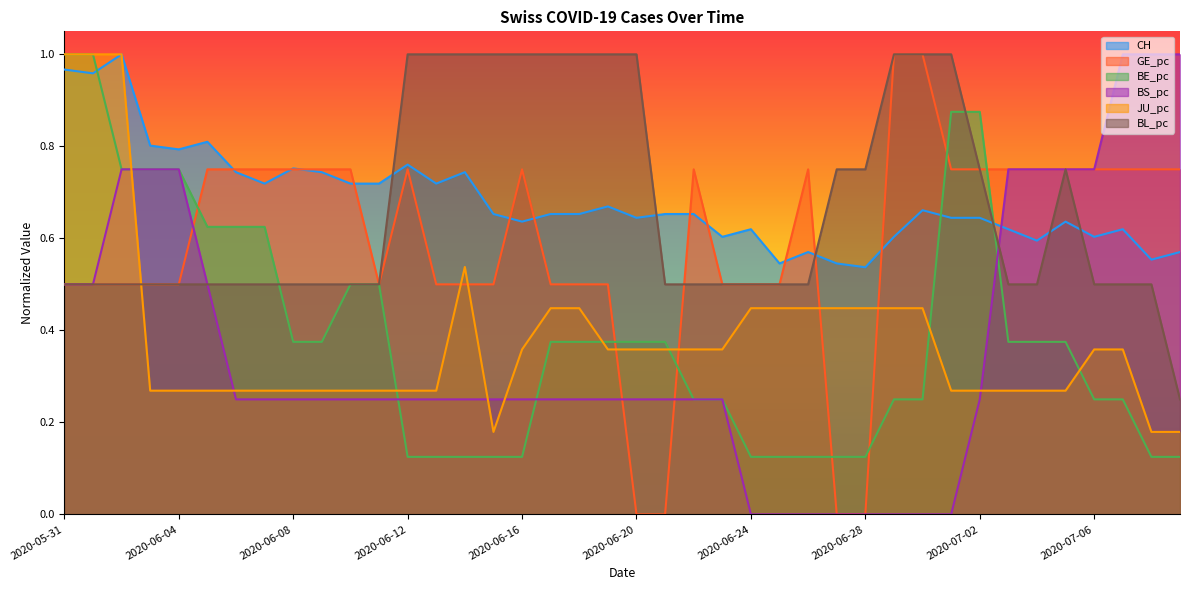

The value of BS_pc at 2020-06-28 is 0.0. True or false?

True